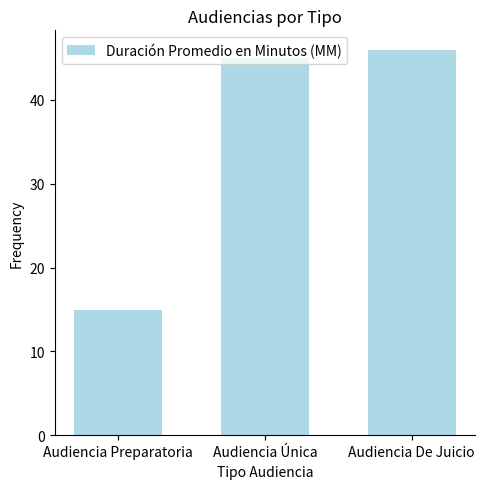

What is the approximate value at Audiencia De Juicio, to the nearest 10?

50